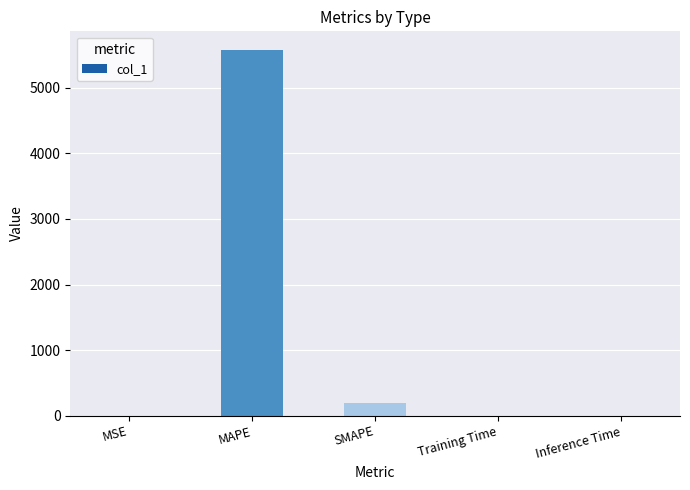

What is the maximum value shown in the chart?

5583.1